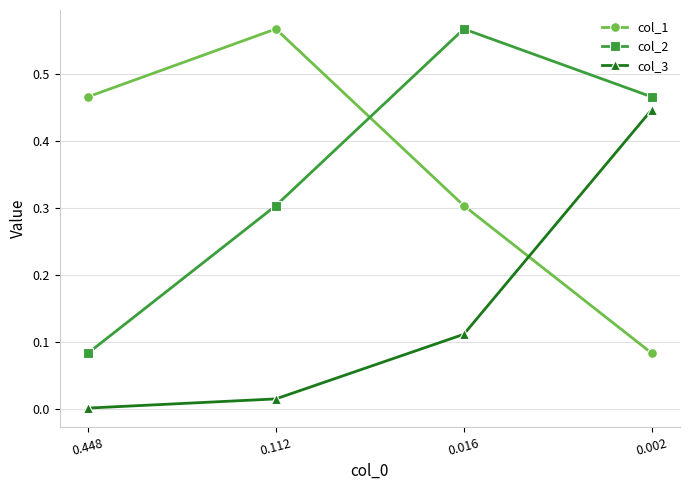

What is the value of the col_2 point at the 2nd from the left?

0.3